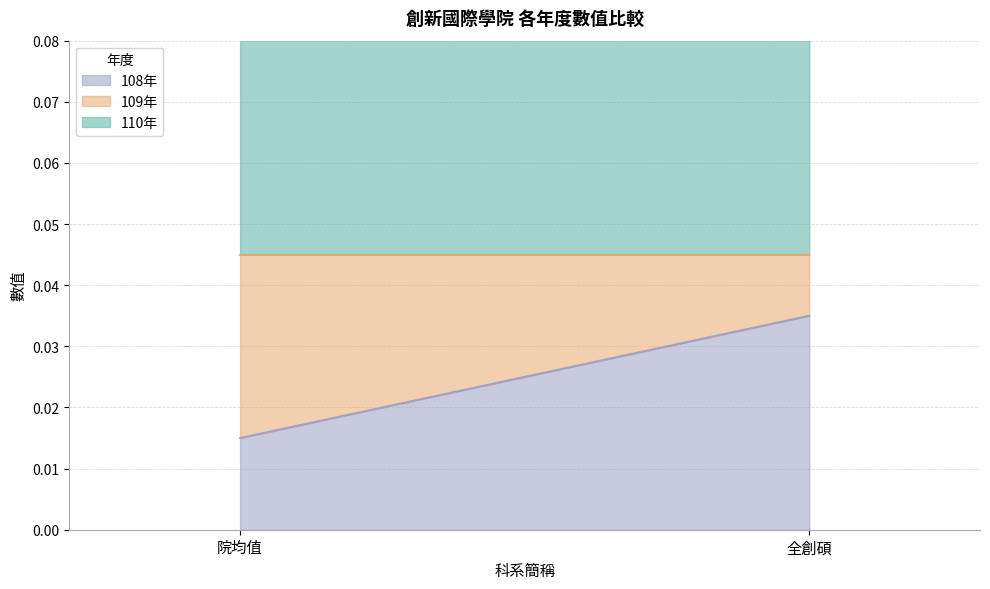

Reading right to left, extract all data points from this chart.

110年: 0.0	0.1
109年: 0.0	0.0
108年: 0.0	0.0